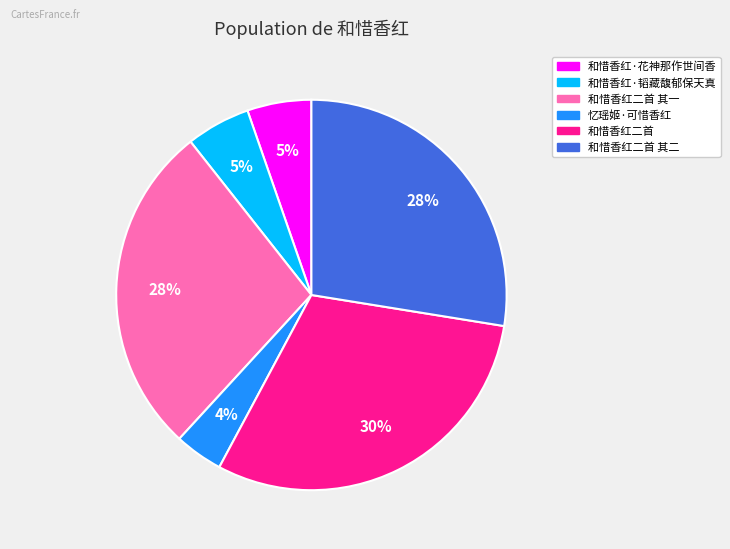

To the nearest percent, what is the difference between the largest and smallest slice percentages?

26%